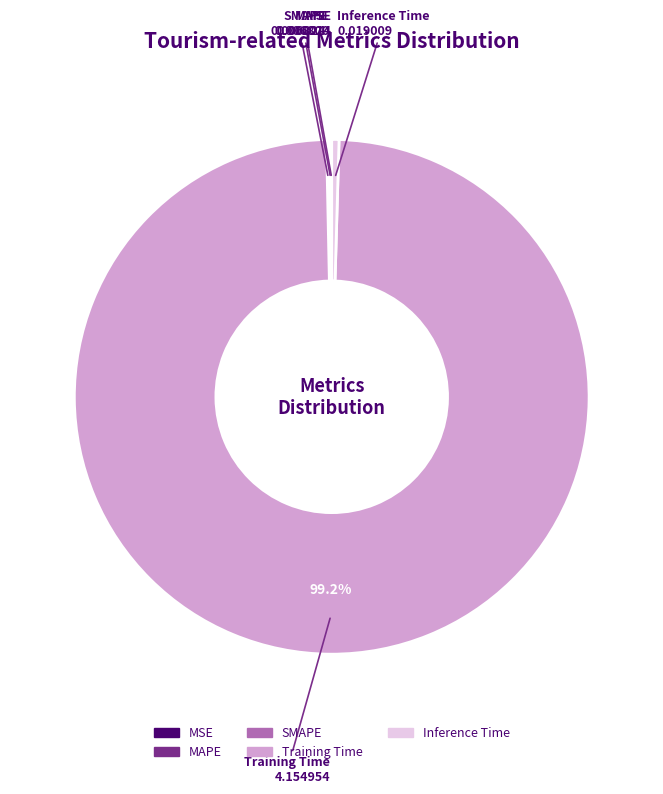

What is the majority slice?

Training Time